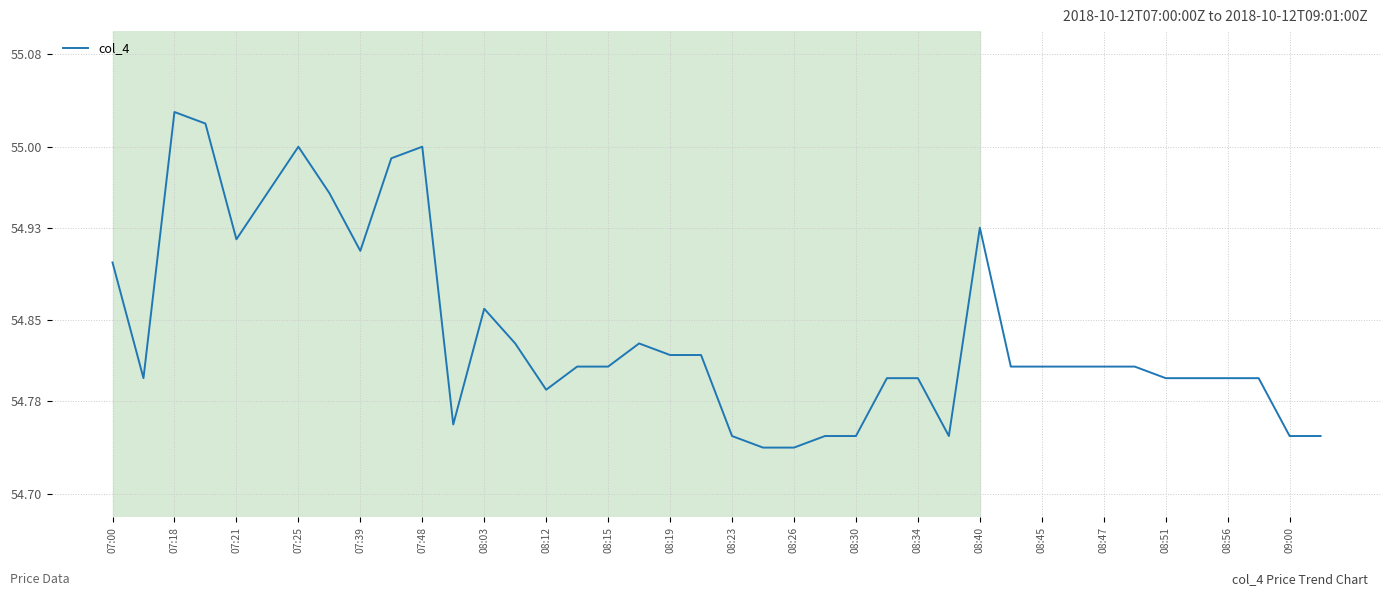

What is the difference between the maximum and minimum values?

0.3